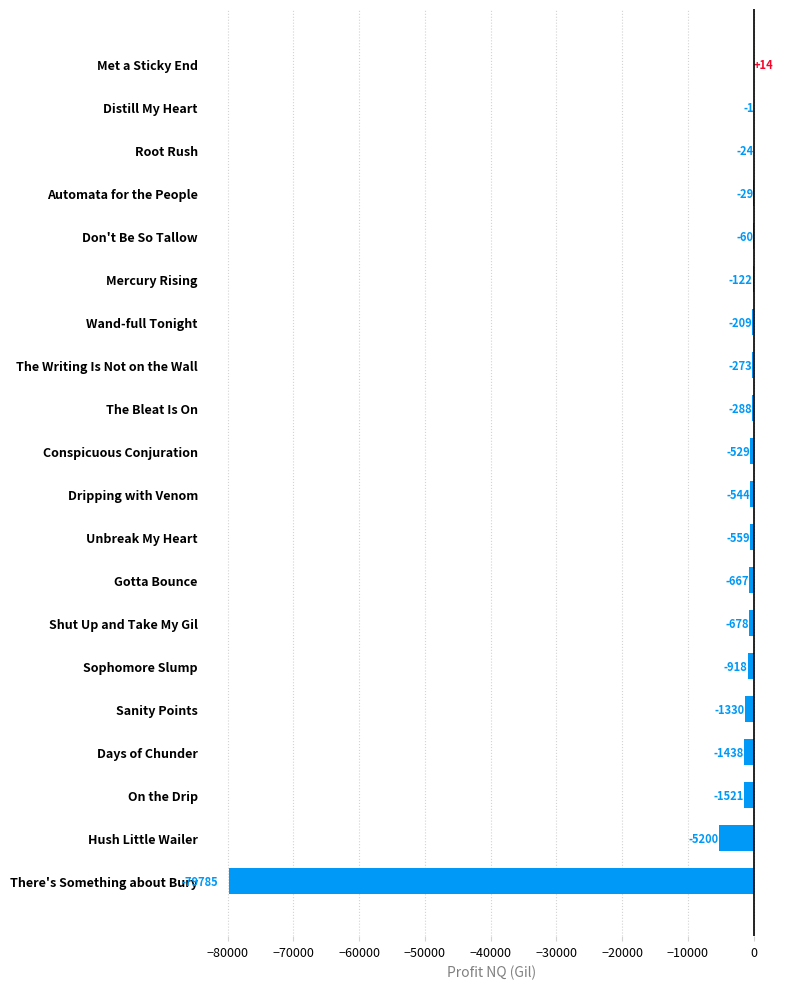

Is it true that the value at Hush Little Wailer is -5200.0?

True